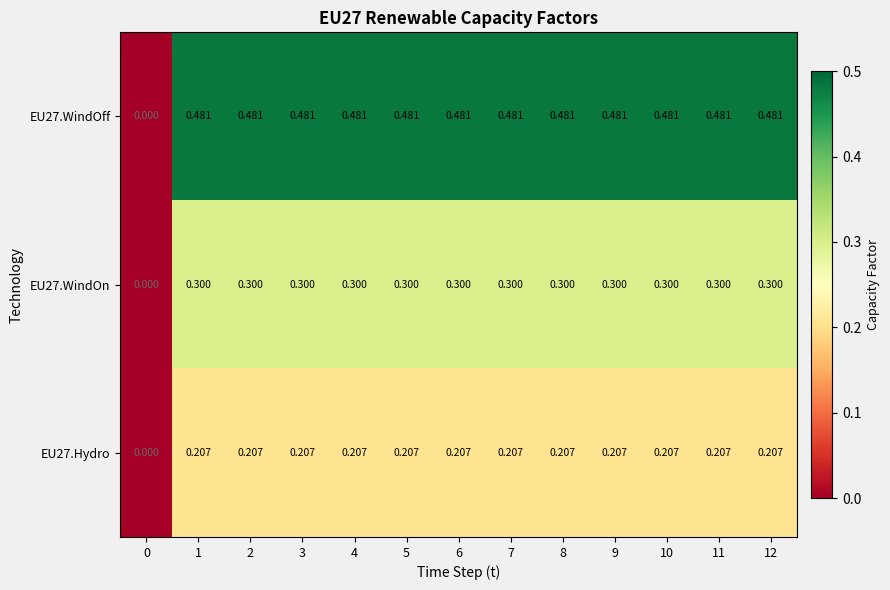

Is the value of EU27.WindOn at 2 greater than the value of EU27.Hydro at 3?

Yes